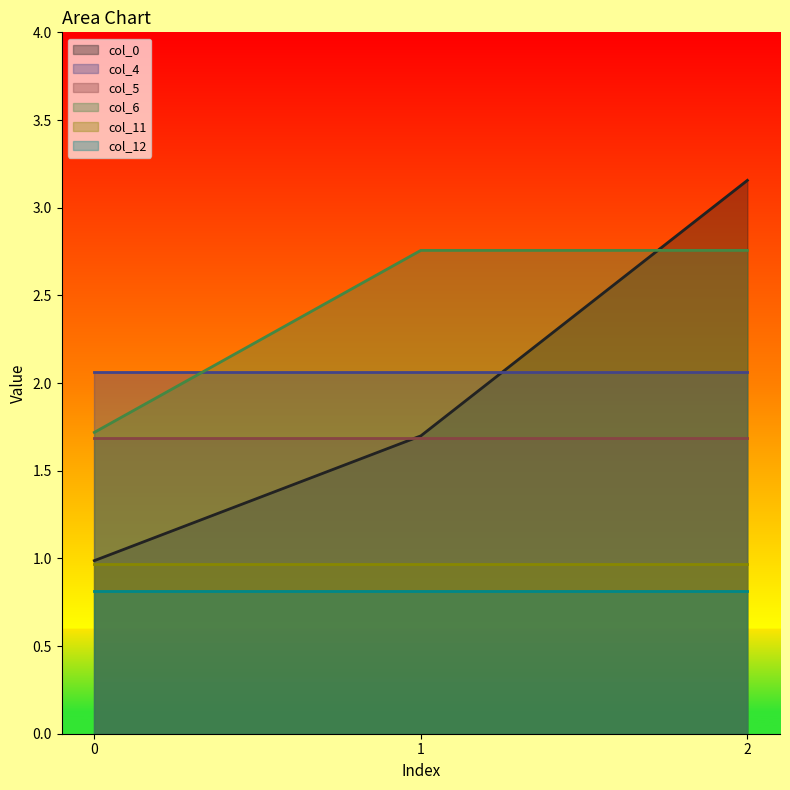

Is it true that col_4 equals 3.6 at 2?

False